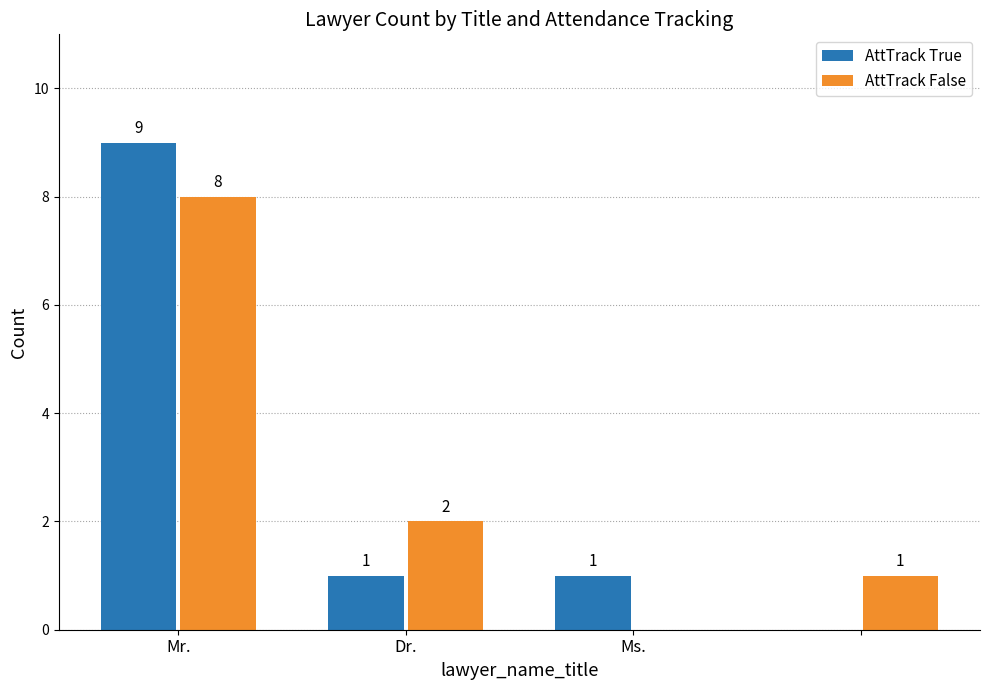

Are the bars grouped side by side (vs. stacked)?

Yes